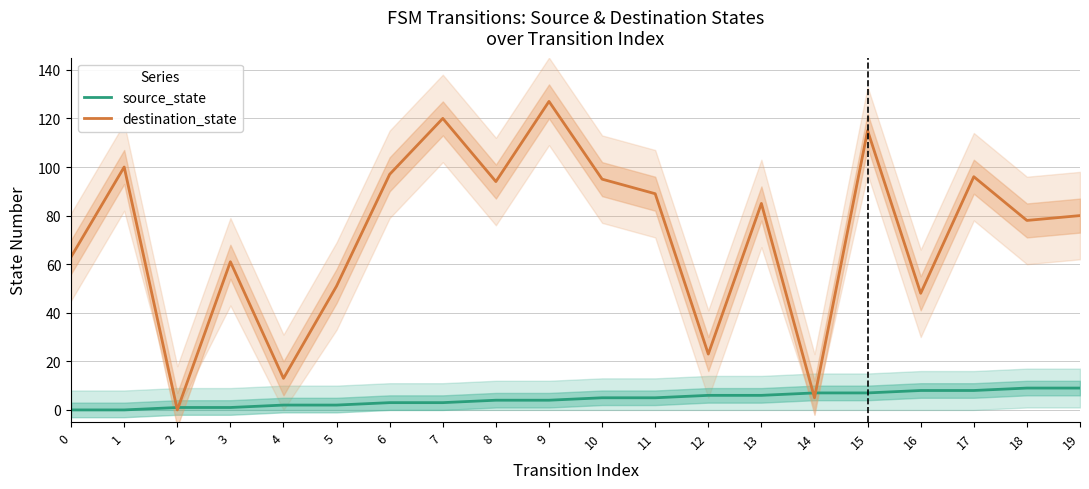

How many data points in source_state are above 5?

8